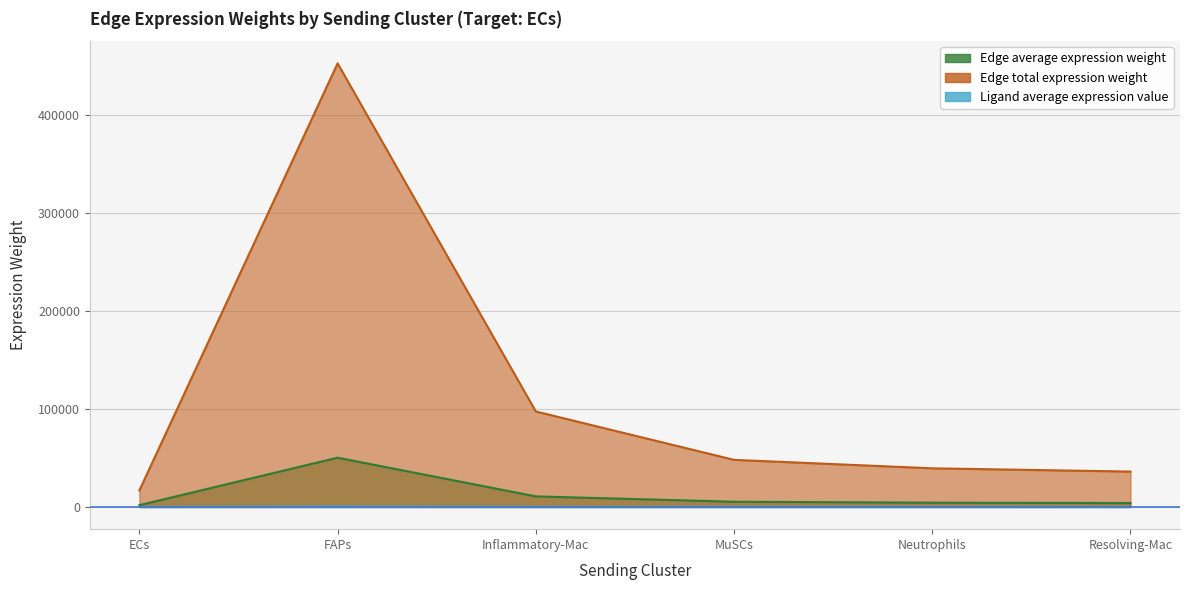

True or false: Edge total expression weight and Edge average expression weight intersect in this chart.

False